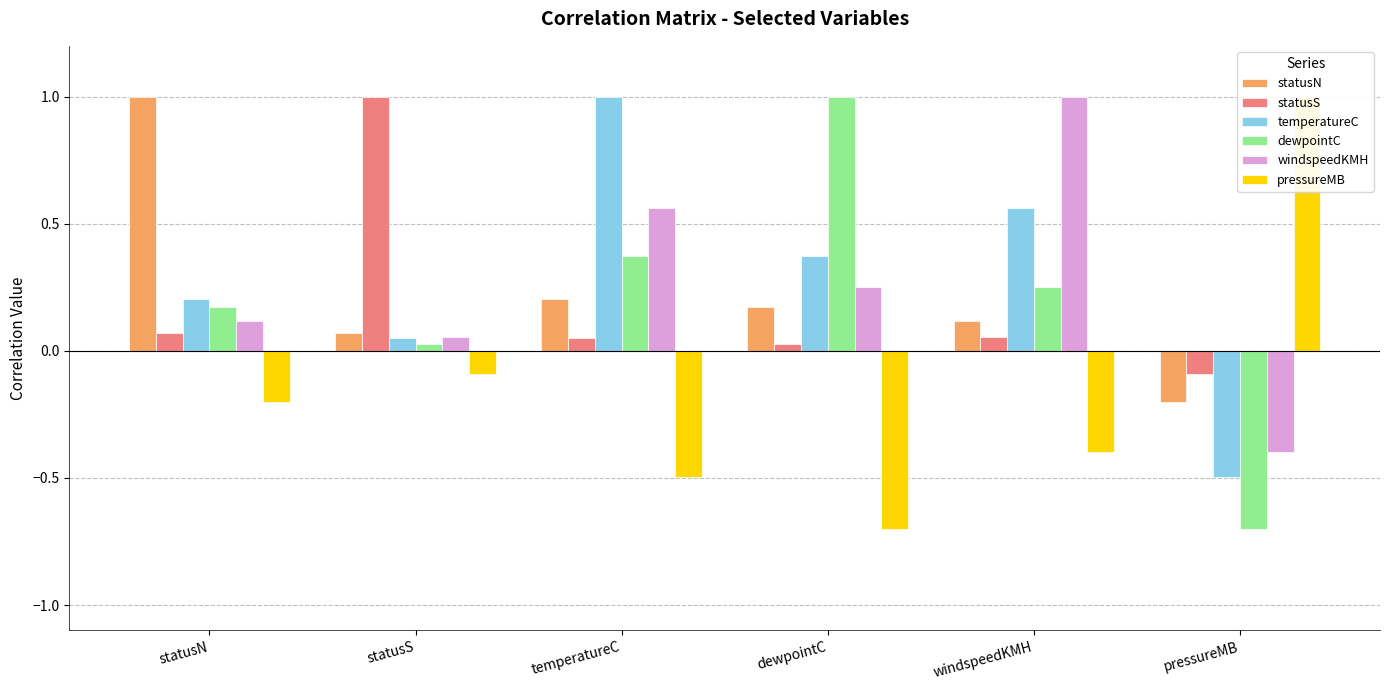

How many positive values does the statusN series have?

5